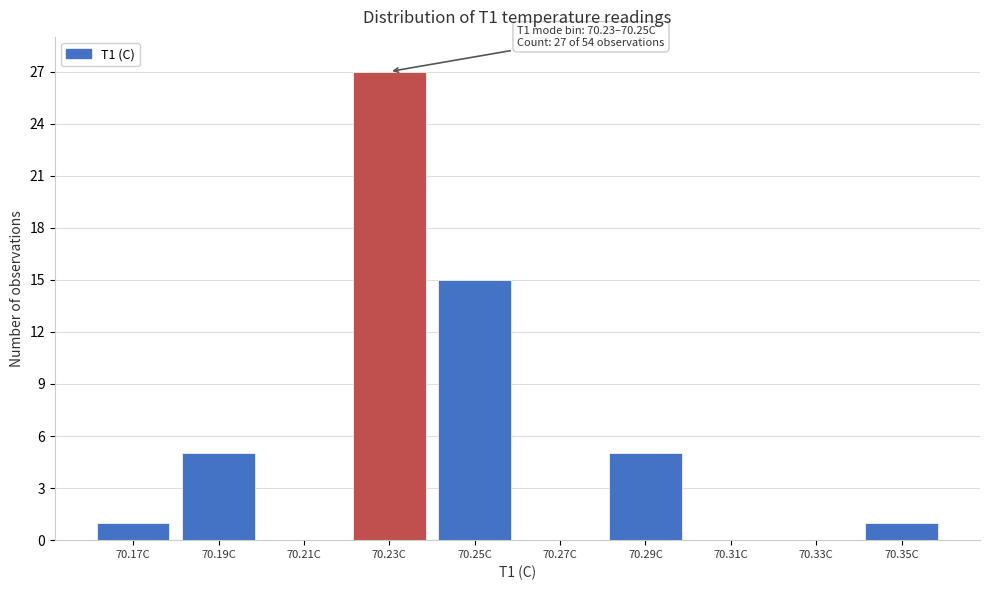

Reading left to right, what are all the values shown in this chart?

70.17C=1	70.19C=5	70.21C=0	70.23C=27	70.25C=15	70.27C=0	70.29C=5	70.31C=0	70.33C=0	70.35C=1